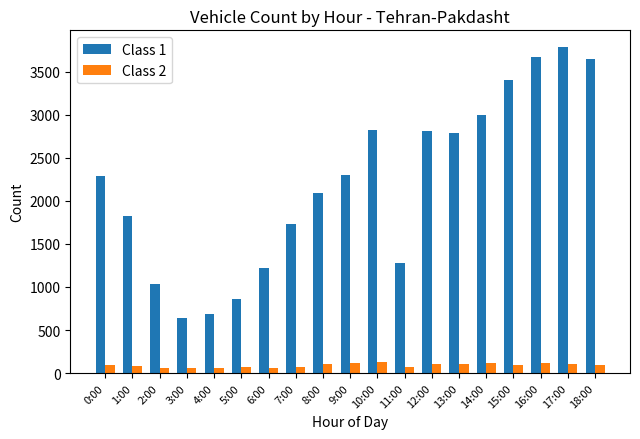

What position from the left is 8:00?

9